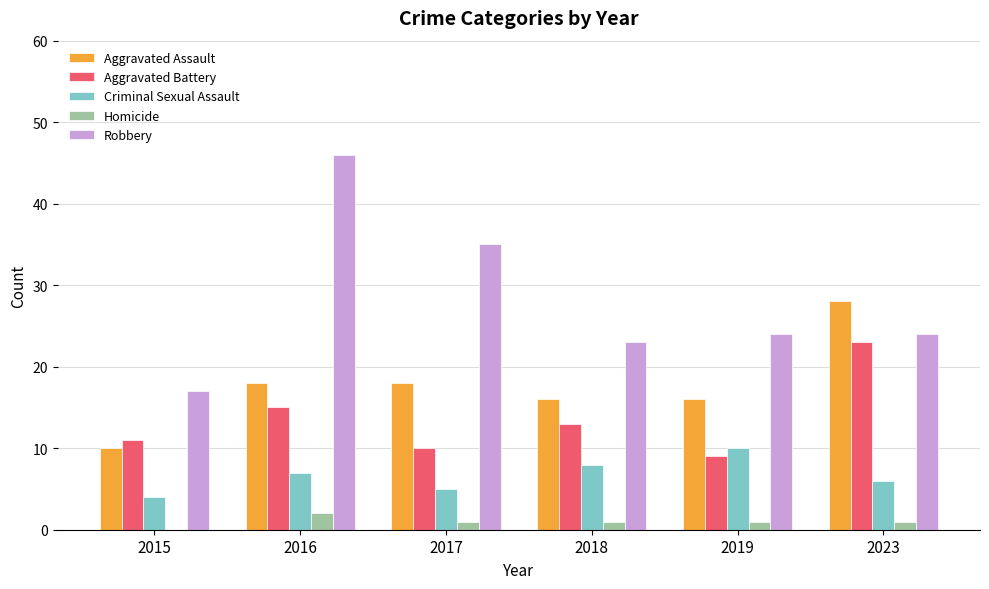

Between 2016 and 2017, which series saw the biggest shift?

Robbery